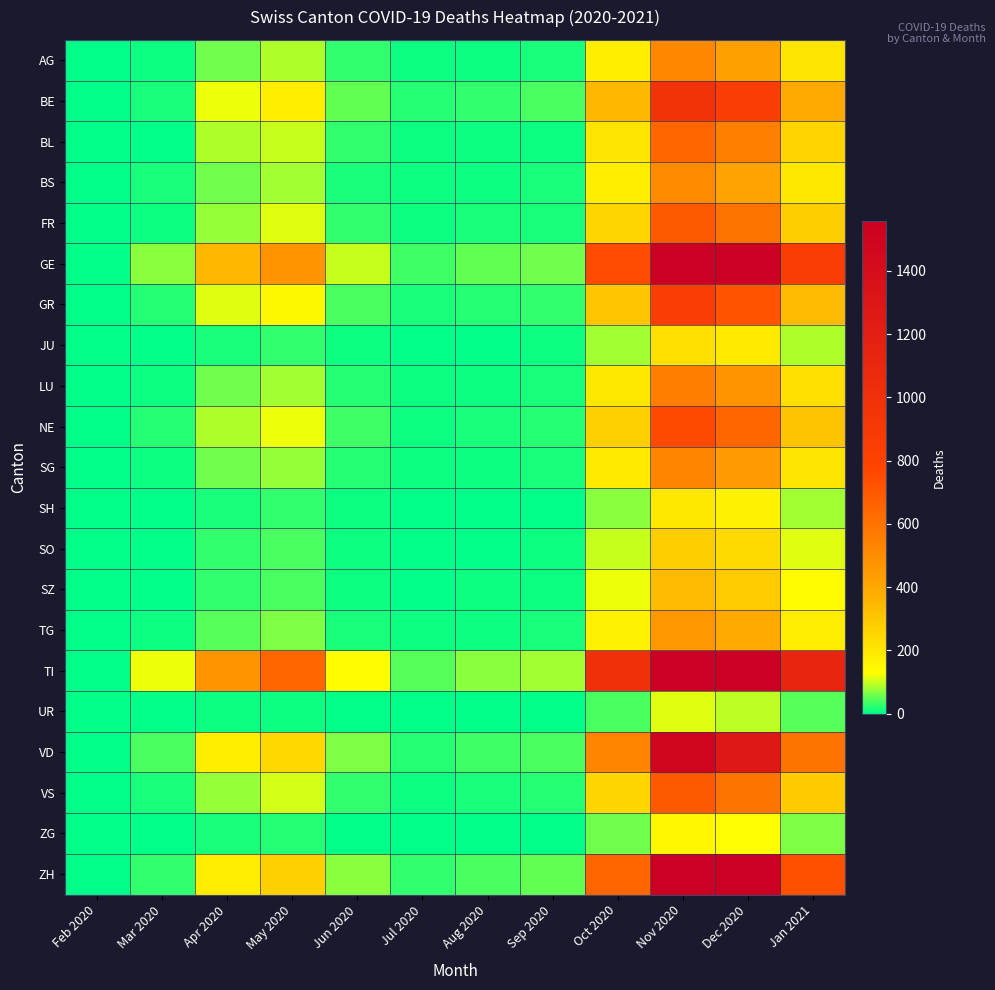

What is the difference between the highest and lowest values at Jan 2021?

1086